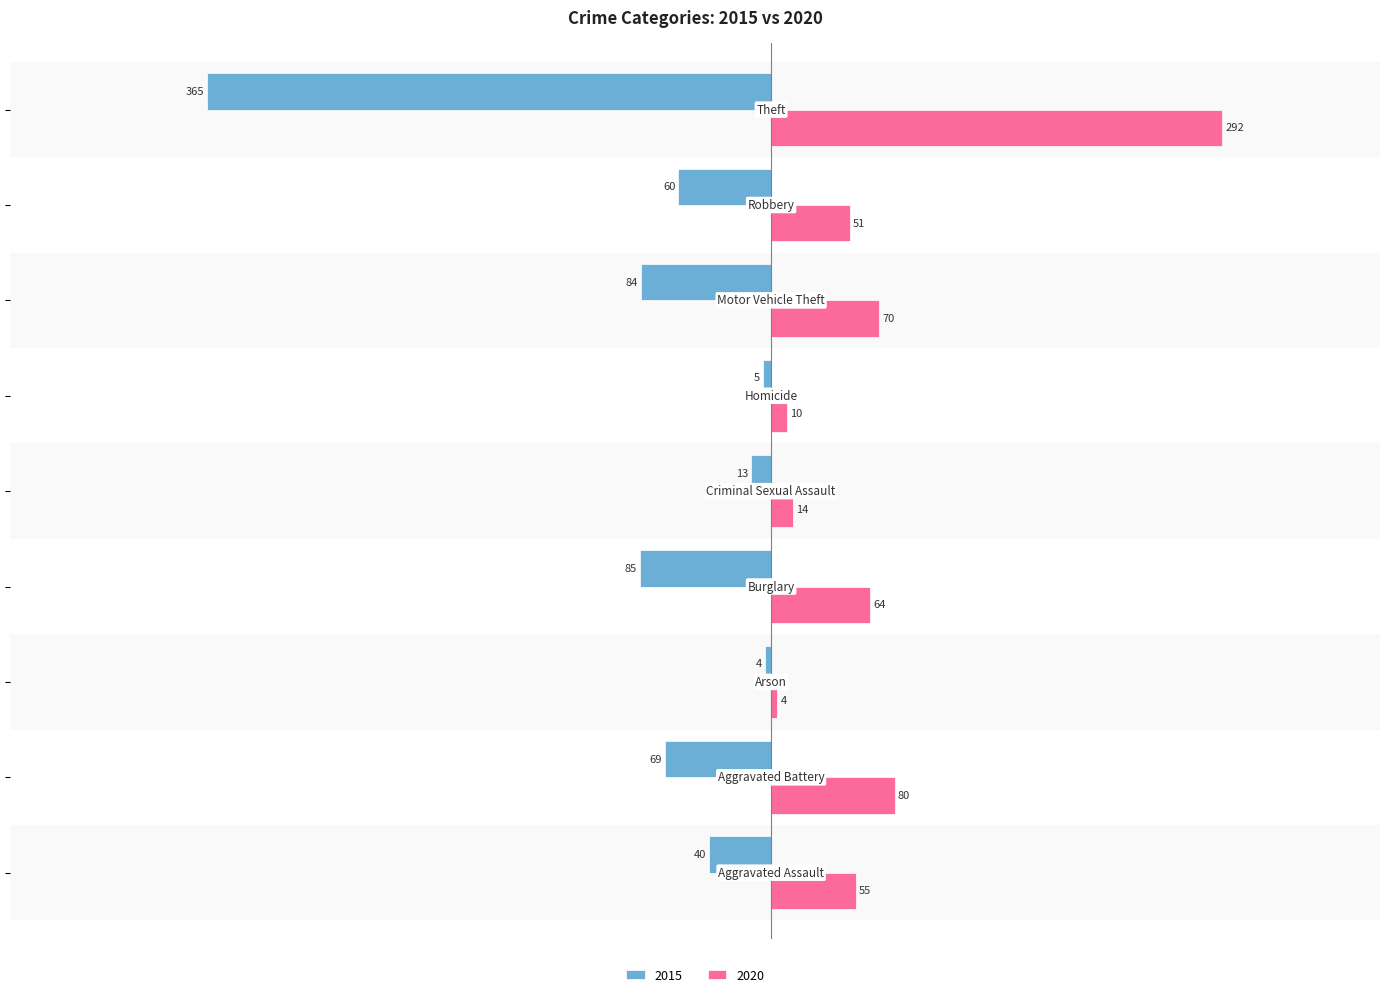

What is the sum of all 2015 values?

-725